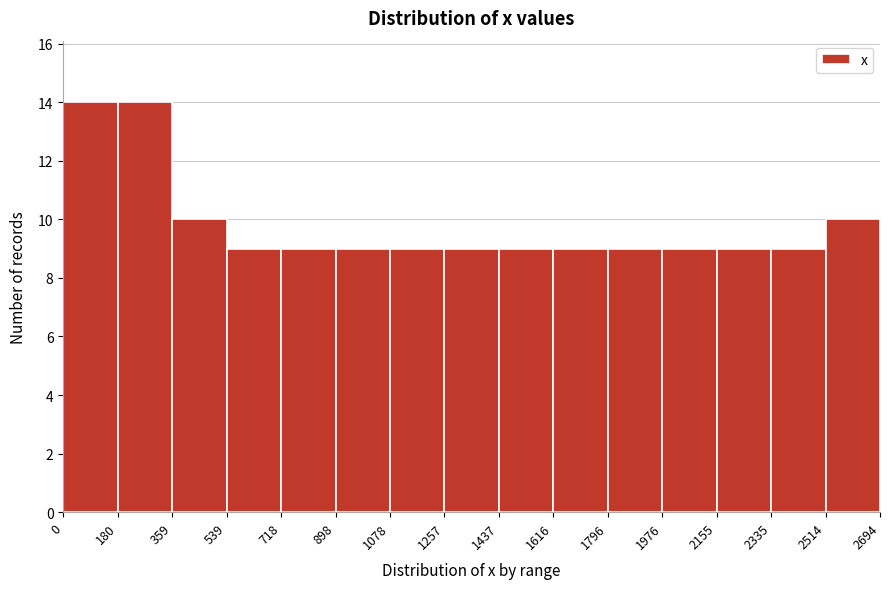

Reading left to right, list every bar in this chart as the range it spans on the x-axis followed by its height. The values are not printed on the chart, so give them approximately, as read against the axis.

0 to 180: 14
180 to 359: 14
359 to 539: 10
539 to 718: 9
718 to 898: 9
898 to 1078: 9
1078 to 1257: 9
1257 to 1437: 9
1437 to 1616: 9
1616 to 1796: 9
1796 to 1976: 9
1976 to 2155: 9
2155 to 2335: 9
2335 to 2514: 9
2514 to 2694: 10